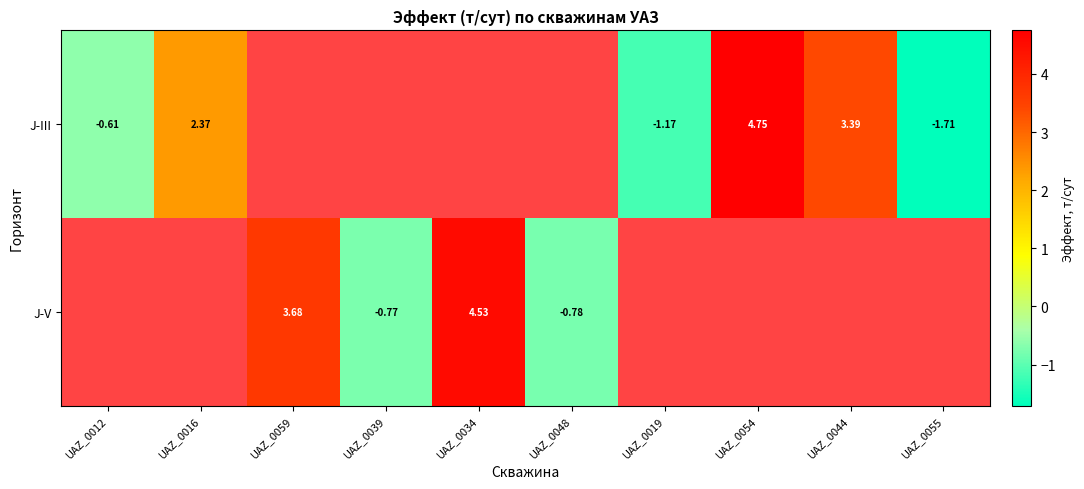

Where is row_0 nearest to the value 1?

UAZ_0016